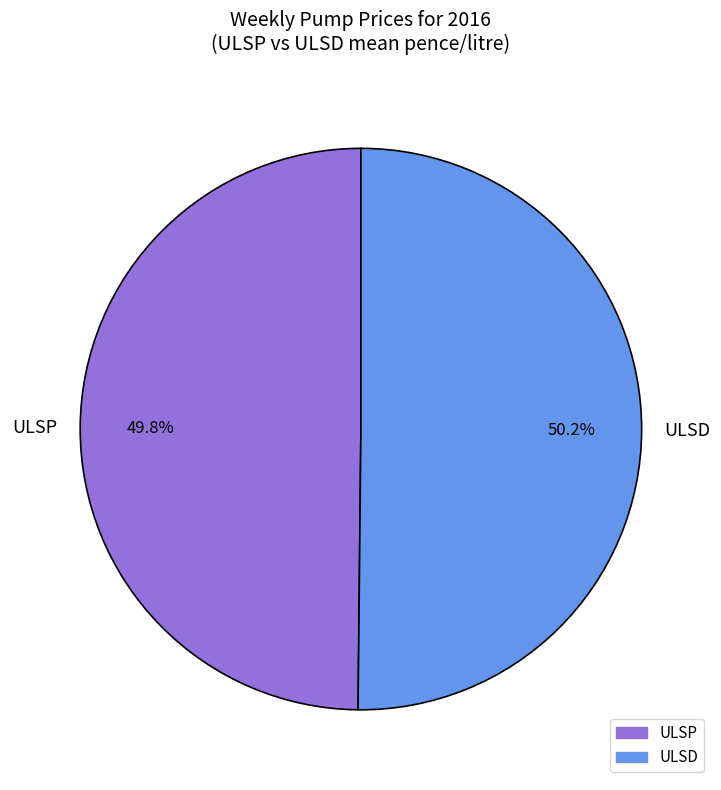

Is there a majority slice in this chart?

Yes